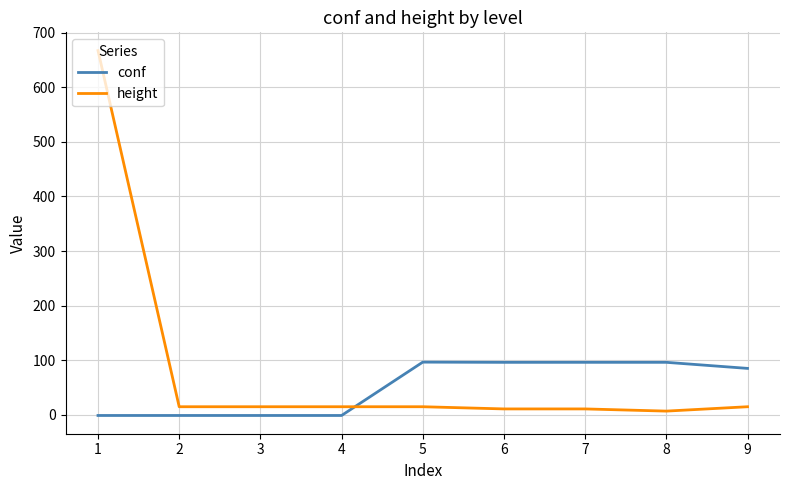

What is the spread (max minus min) of values at 9?

70.2